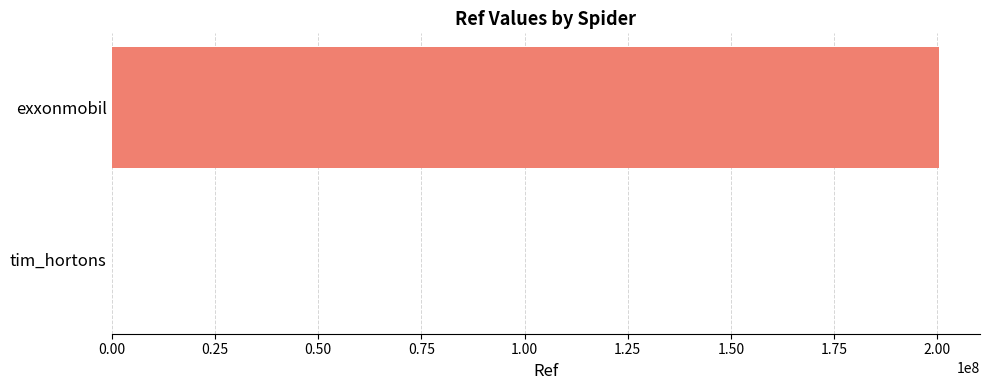

What is the sum of all values?

200405362